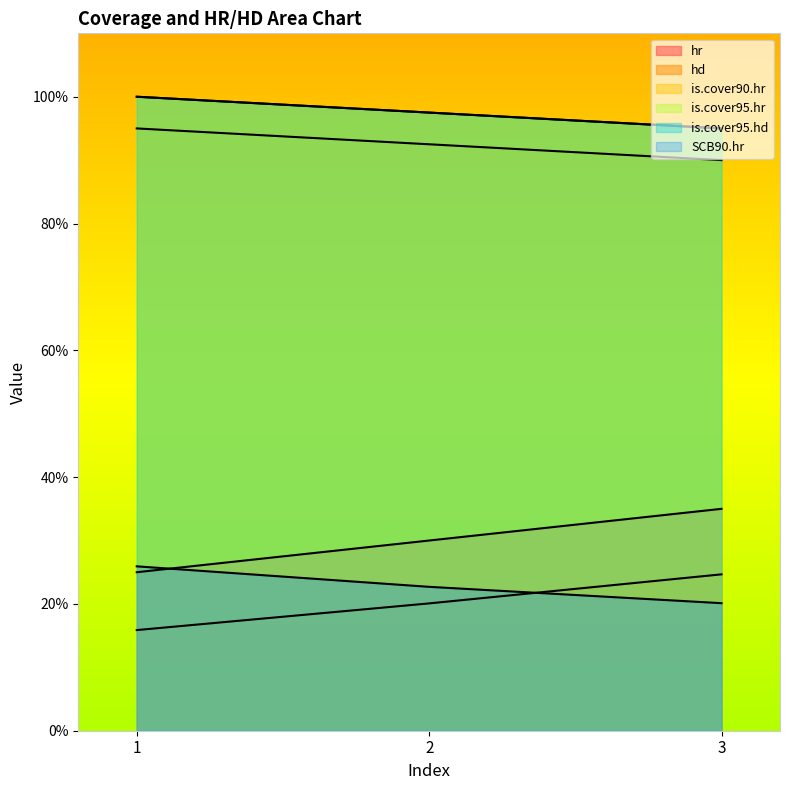

Reading left to right, transcribe all the data shown in this chart.

hr: 0.2	0.3	0.3
hd: 0.2	0.2	0.2
is.cover90.hr: 0.9	0.9	0.9
is.cover95.hr: 1.0	1.0	0.9
is.cover95.hd: 1.0	1.0	0.9
SCB90.hr: 0.3	0.2	0.2